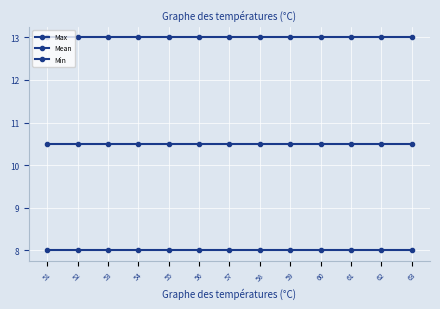

At 60, list the series in order from smallest to largest.

Min, Mean, Max